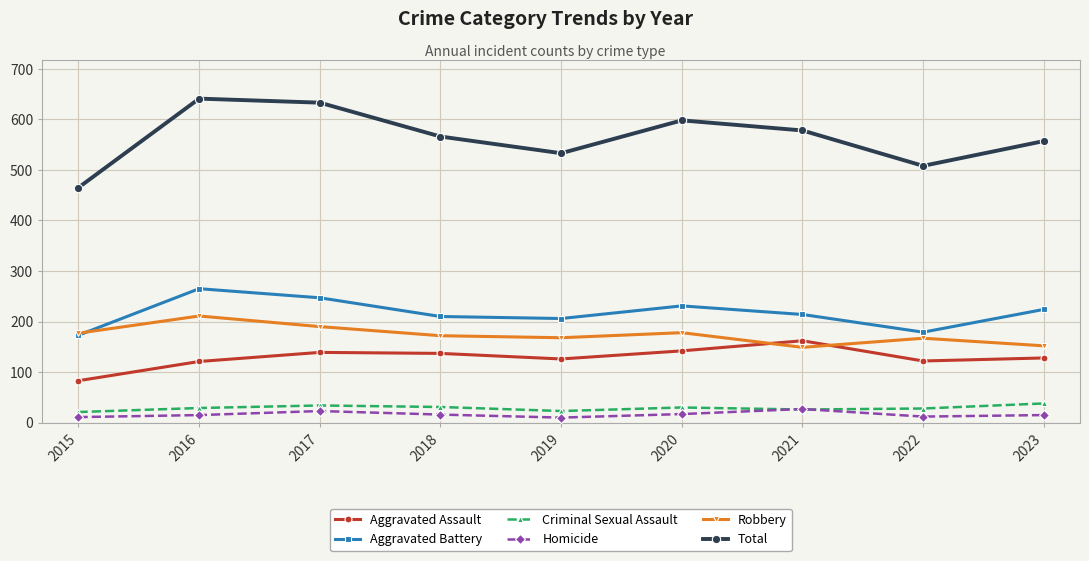

True or false: Homicide has more than 1 interior local peaks.

True